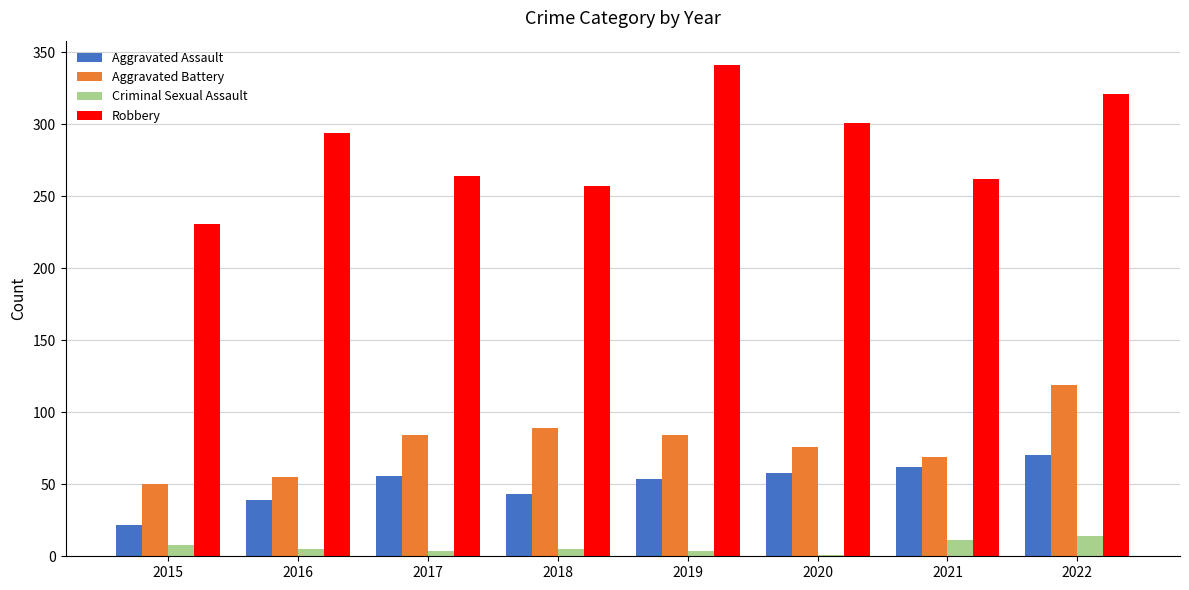

The value of Aggravated Assault at 2015 is 22. True or false?

True